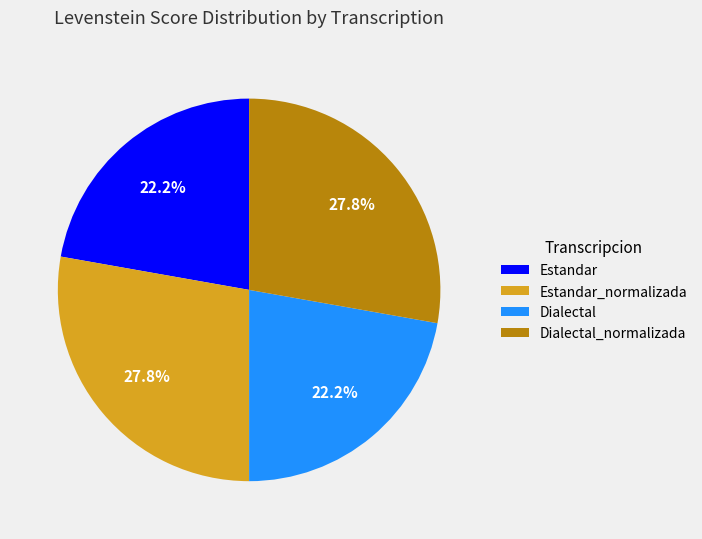

Is the sum of Estandar and Dialectal greater than half?

No